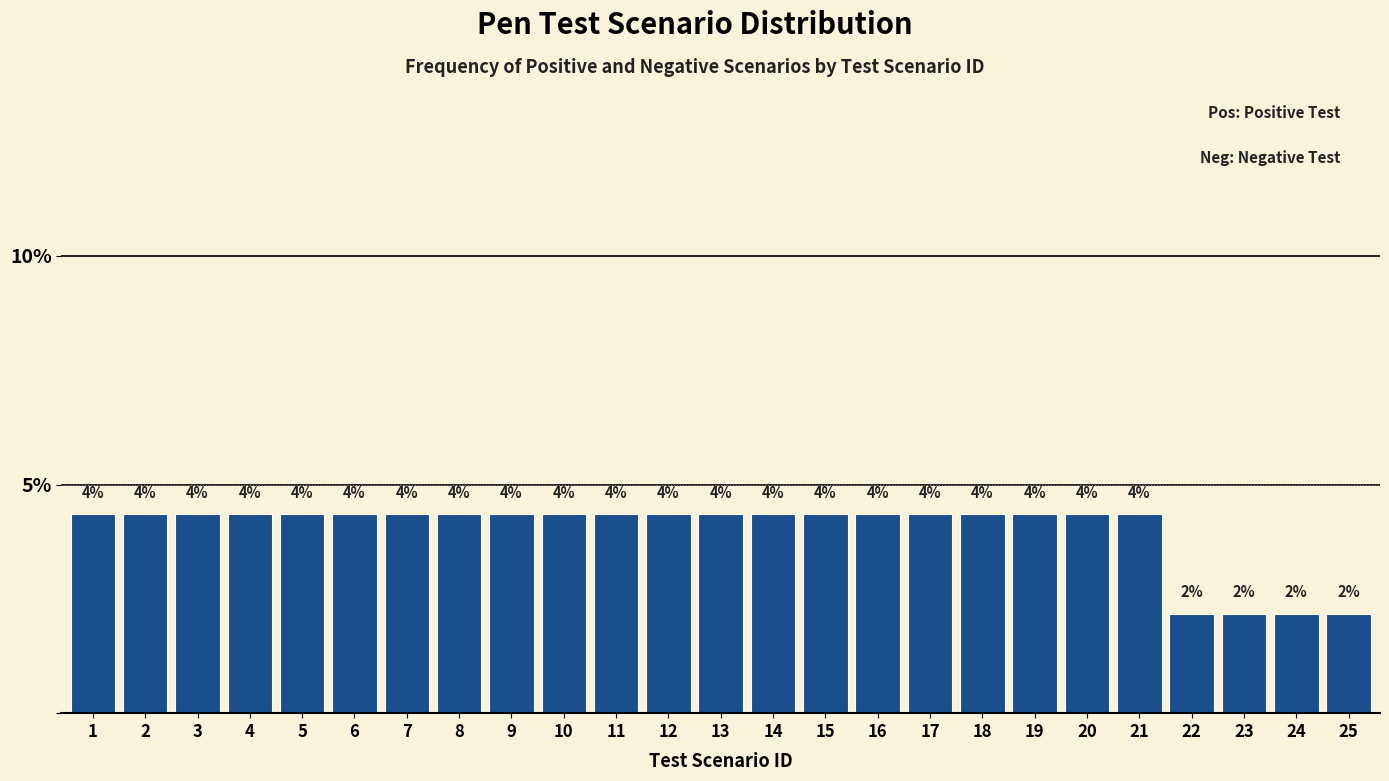

How many bars are there in total?

25